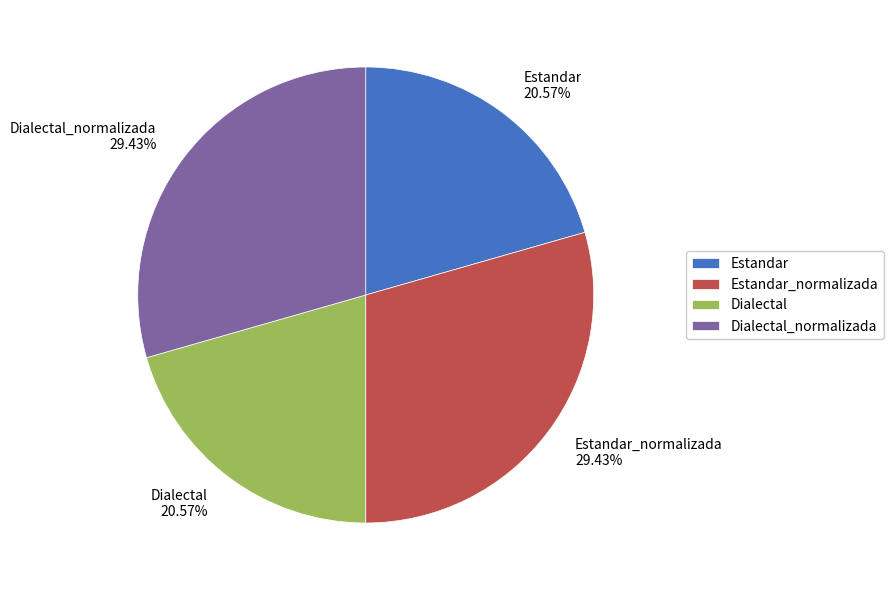

What is the total percentage of Estandar and Dialectal?

41.1%